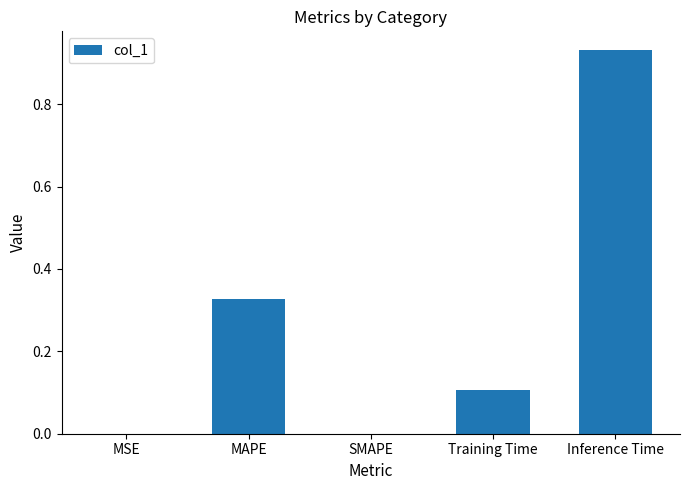

What is the sum of all values?

1.4